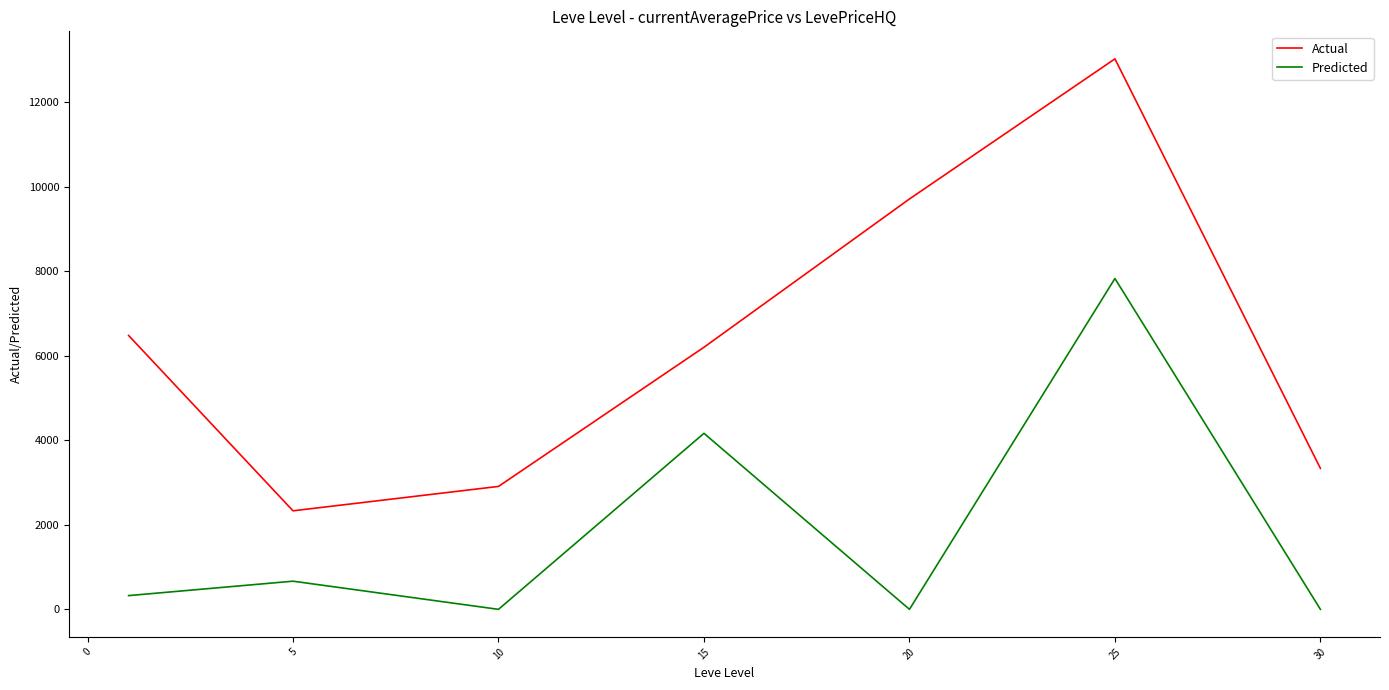

List the series in order of their peak value, lowest first.

Predicted, Actual